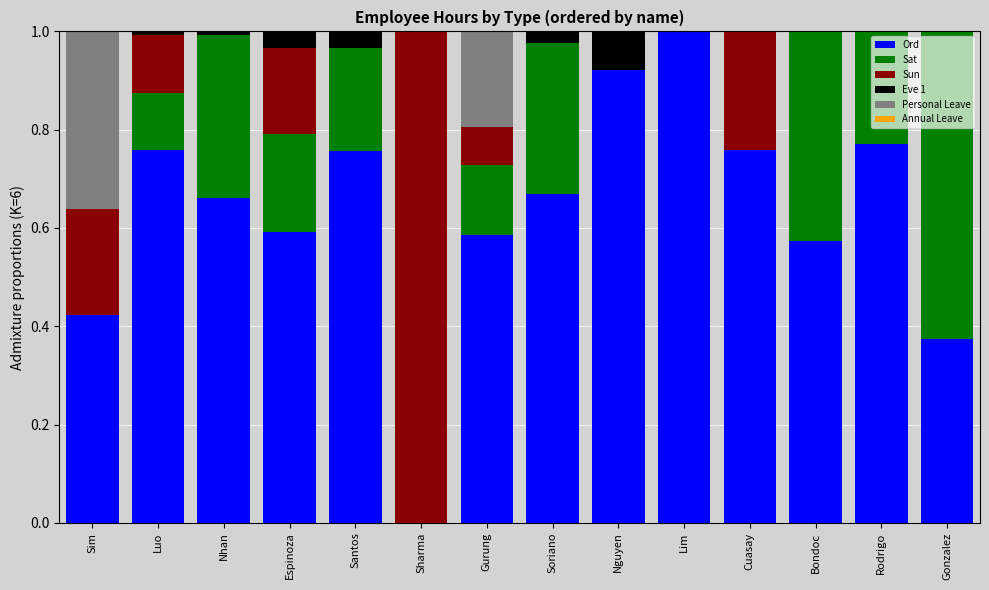

What is the total value across all series at Nguyen?

1.0